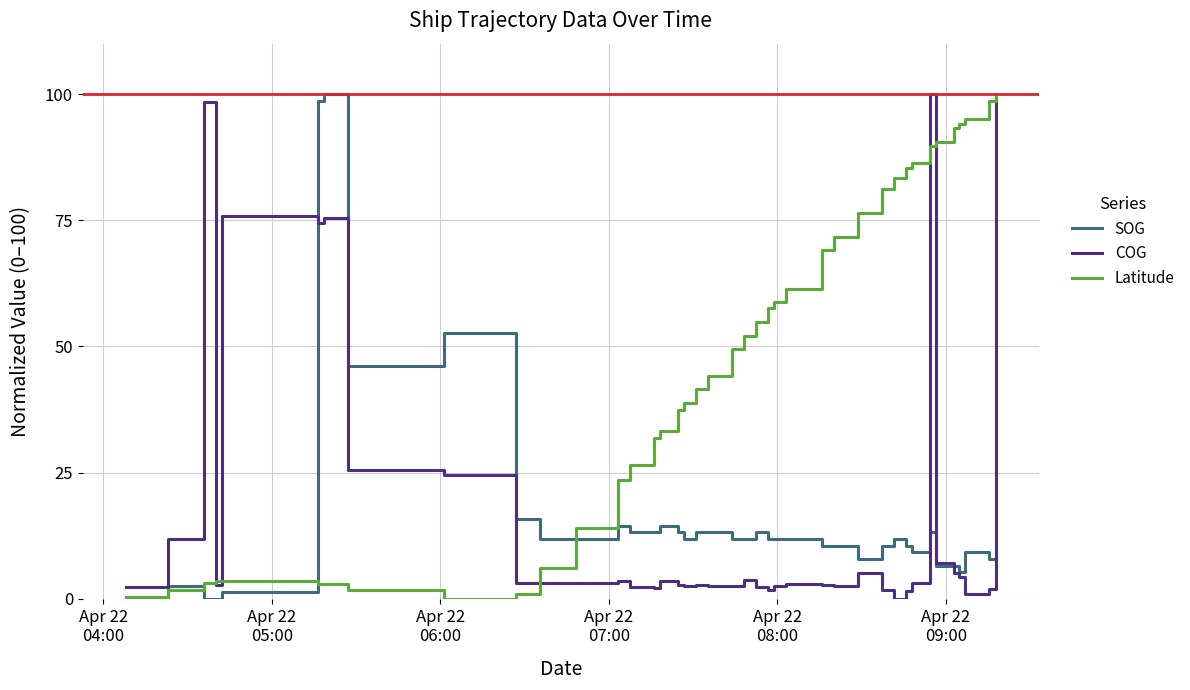

Which series has the largest total across all categories?

Latitude